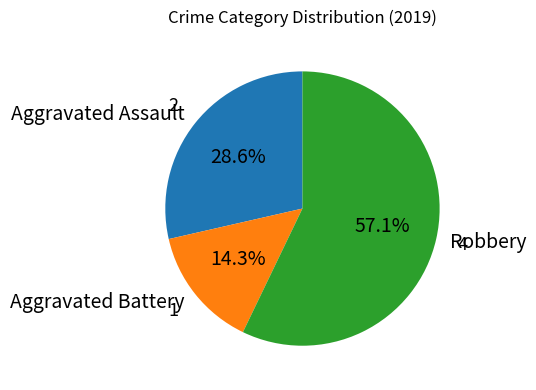

How many segments does this pie chart have?

3